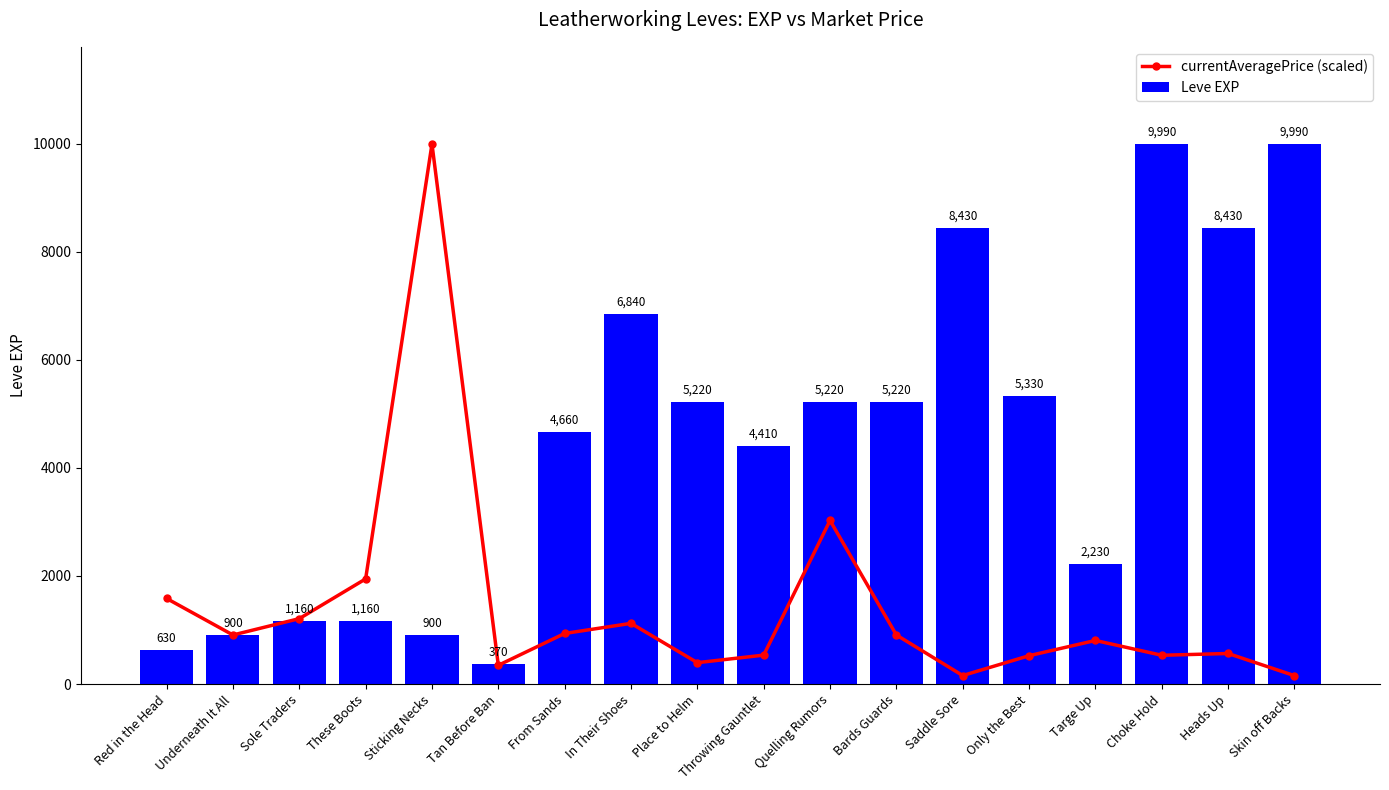

Reading right to left, what are all the values shown in this chart?

currentAveragePrice (scaled): 156.8	566.2	533.3	807.2	525.4	158.4	908.3	3026.9	536.0	396.3	1123.8	936.7	347.9	9990.0	1946.0	1211.0	908.3	1584.1
Leve EXP: 9990.0	8430.0	9990.0	2230.0	5330.0	8430.0	5220.0	5220.0	4410.0	5220.0	6840.0	4660.0	370.0	900.0	1160.0	1160.0	900.0	630.0